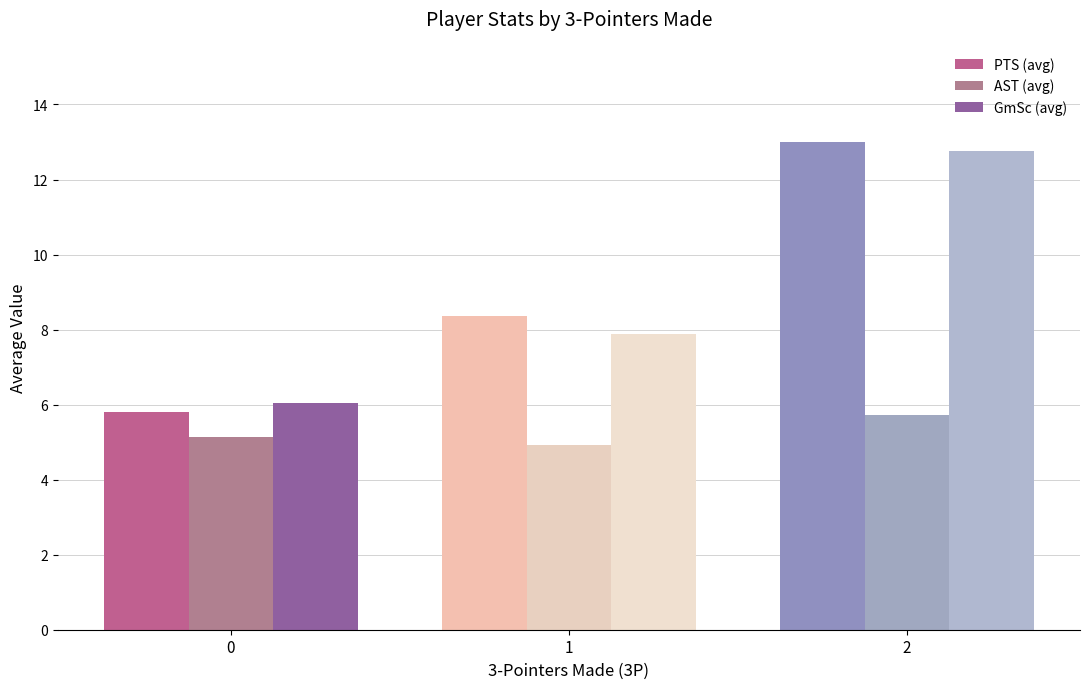

Rank the series by their maximum value, from highest to lowest.

PTS (avg), GmSc (avg), AST (avg)